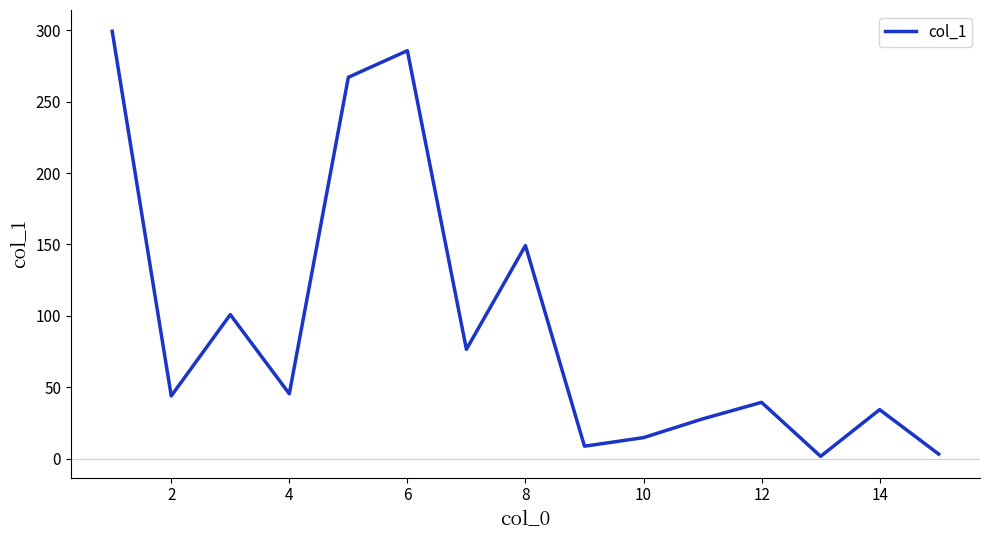

Reading left to right, extract all data points from this chart.

299.2	44.0	100.9	45.5	267.0	285.6	76.6	149.2	8.8	14.8	27.9	39.5	1.7	34.4	3.3